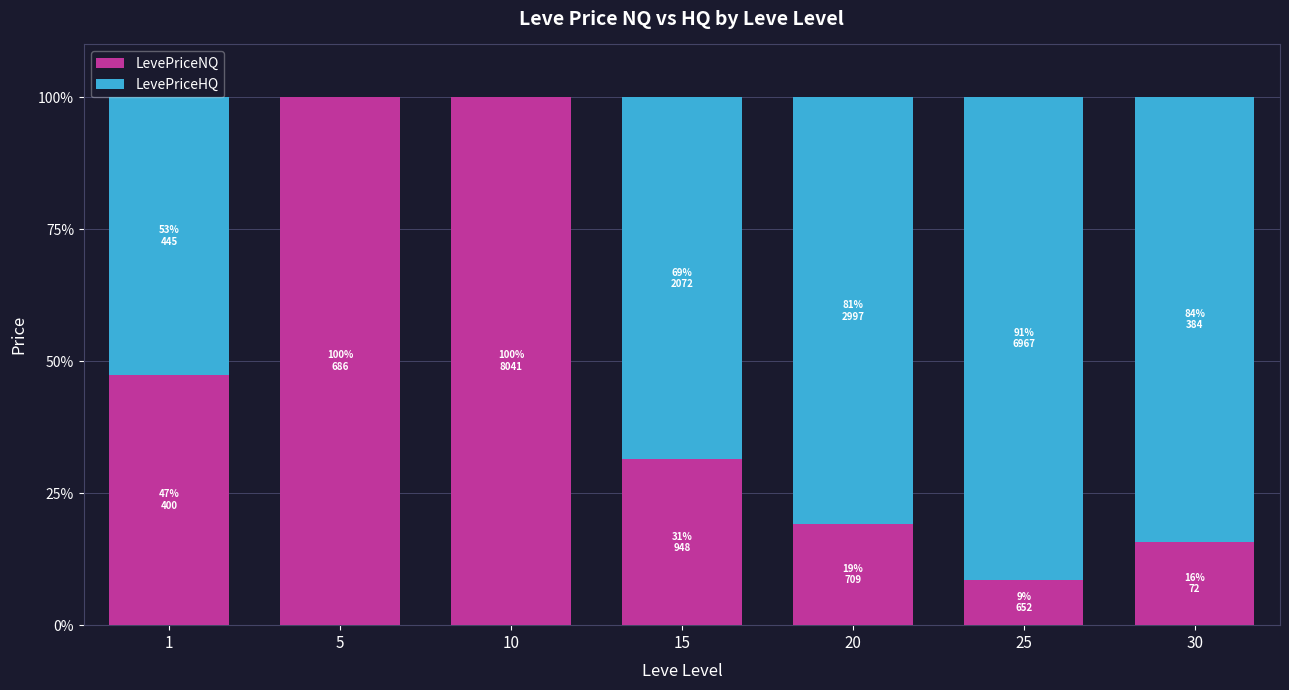

What is the maximum value for LevePriceNQ?

100.0